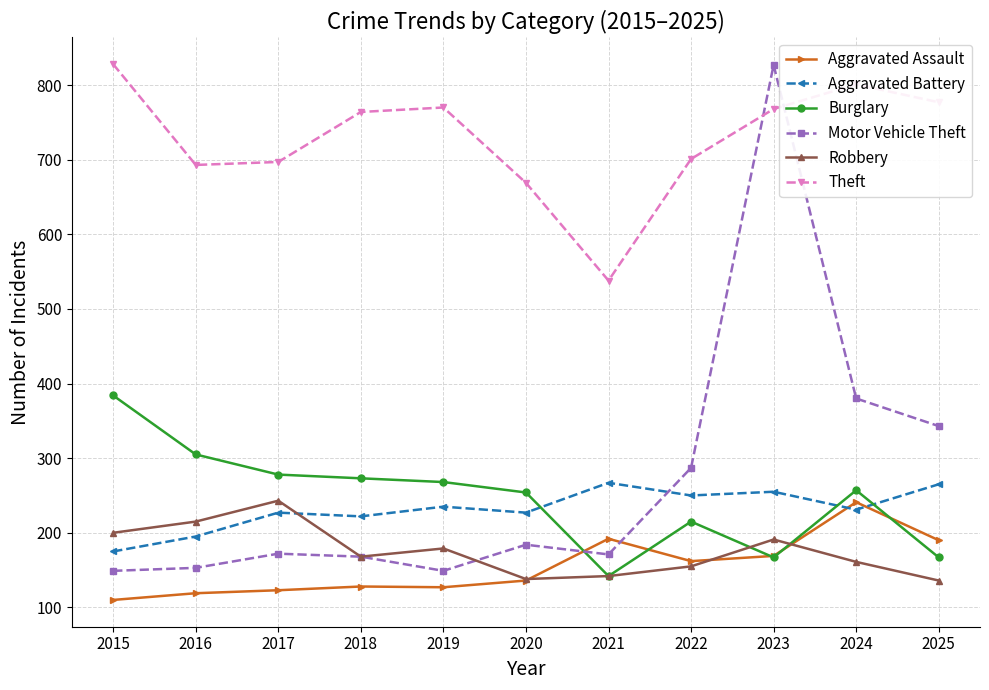

At how many categories does at least one series exceed 364?

11